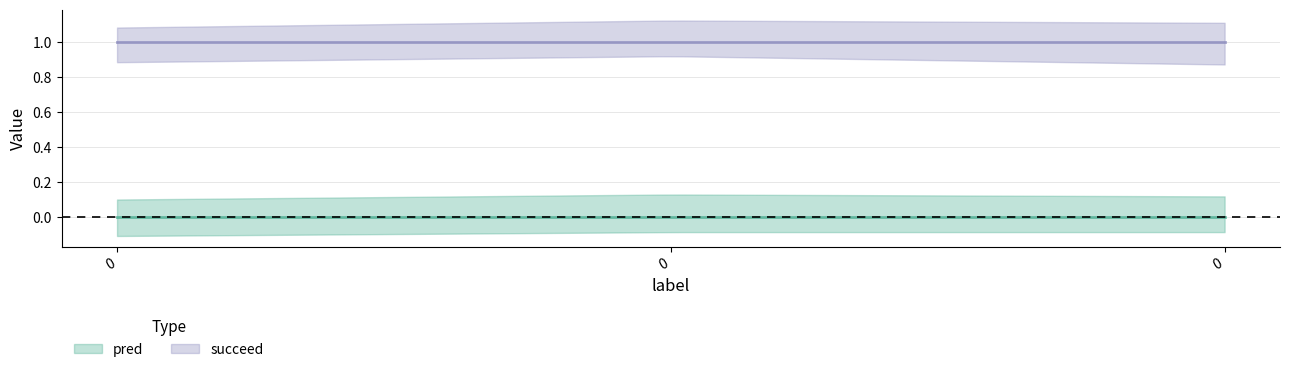

Rank the series by their average value, from highest to lowest.

succeed, pred